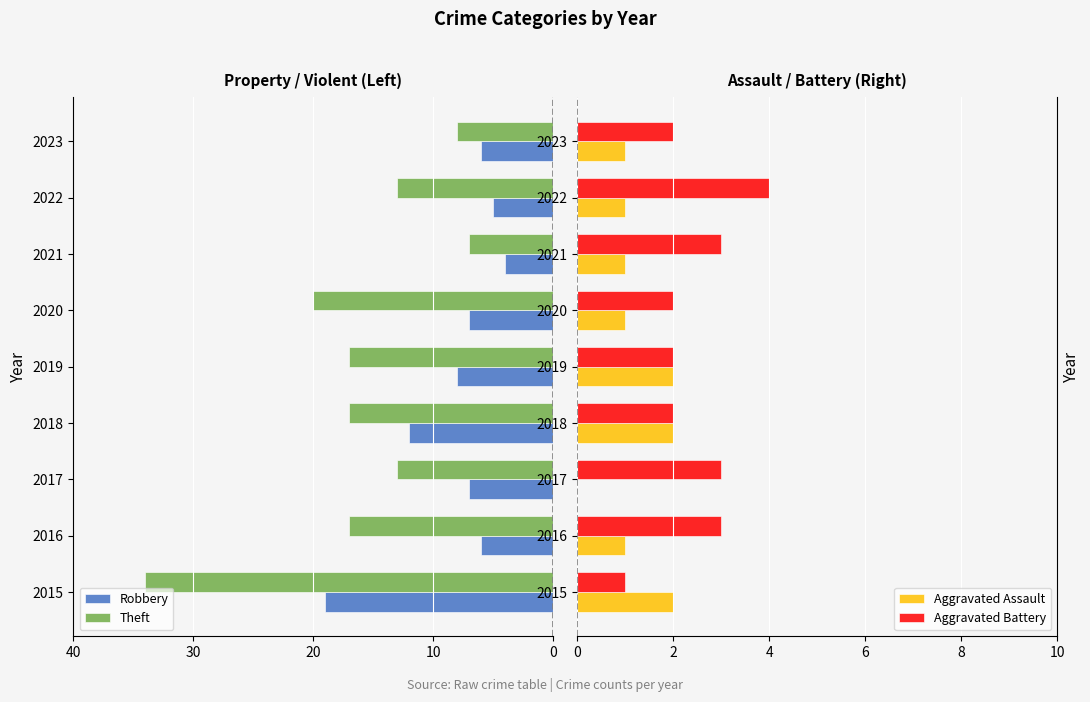

The value of Aggravated Battery at 2021 is 3. True or false?

True